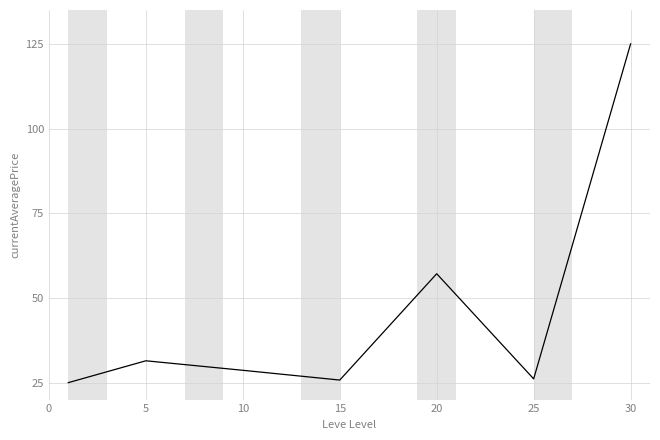

How many interior local peaks (higher than both neighbors) does the data have?

2